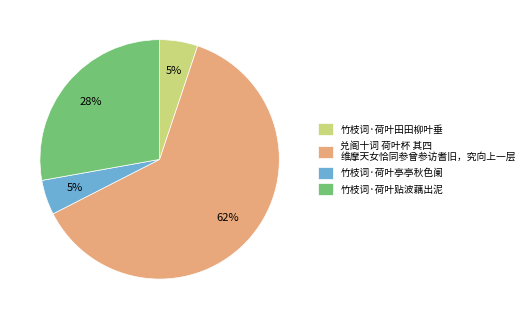

How many segments does this pie chart have?

4